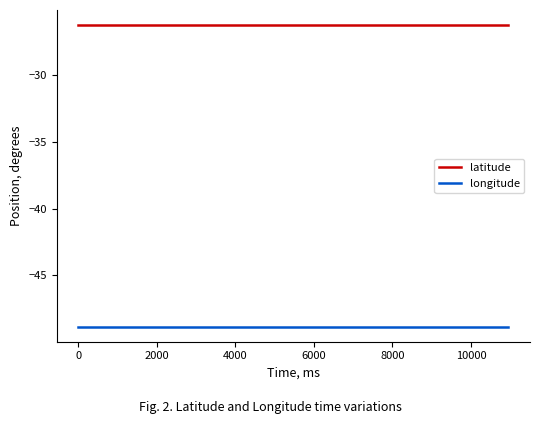

Which series has the largest total across all categories?

latitude